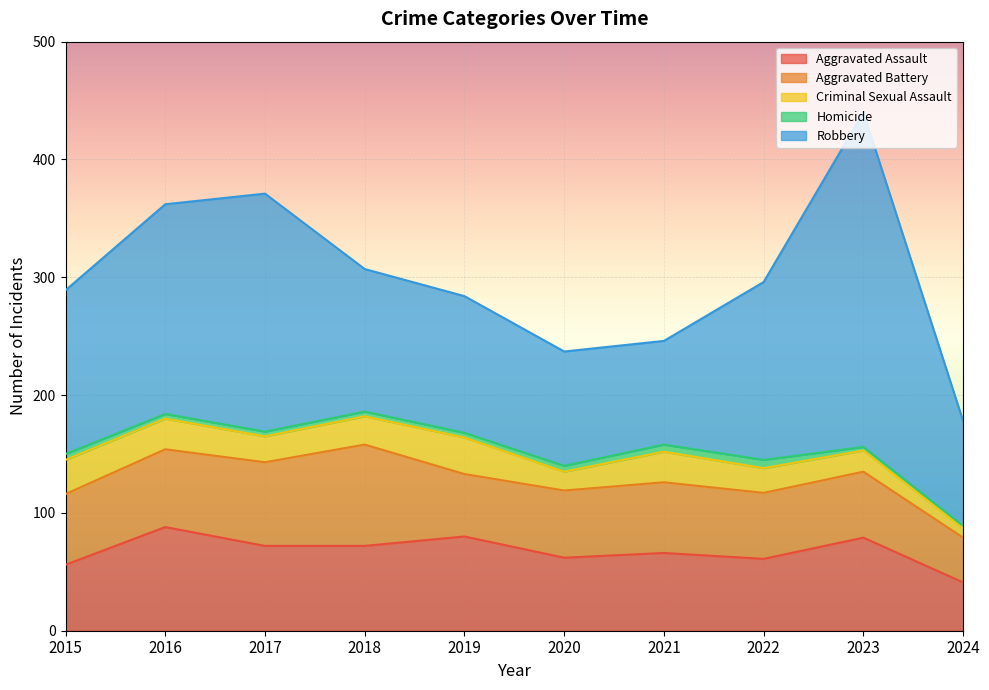

What are all the series names shown in the legend?

Aggravated Assault, Aggravated Battery, Criminal Sexual Assault, Homicide, Robbery